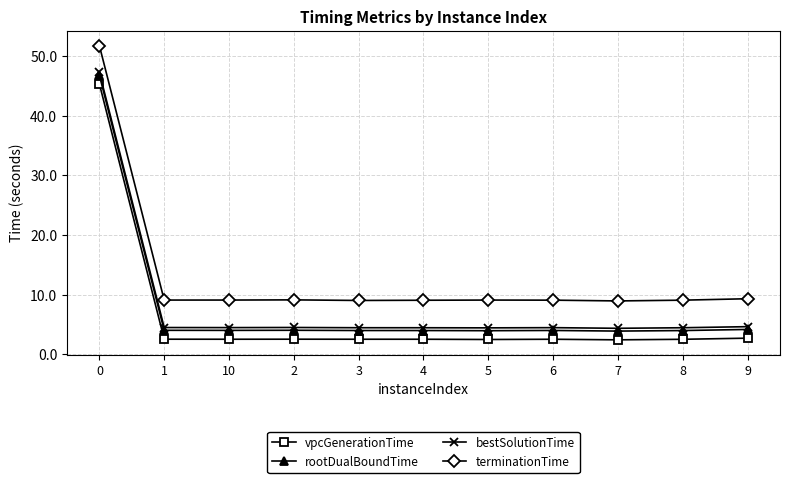

True or false: bestSolutionTime has more than 0 points higher than both neighbors.

True